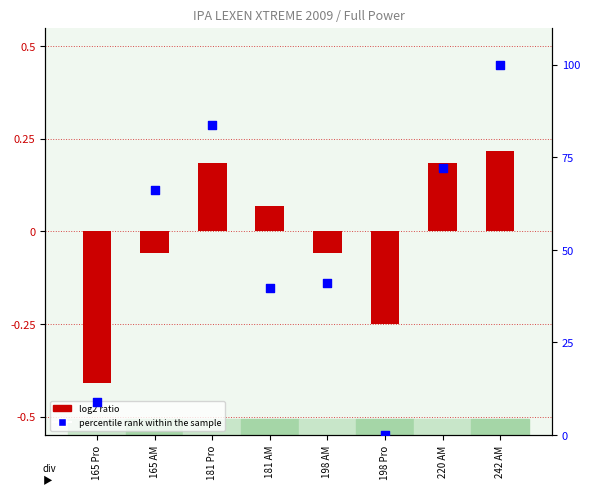

Is the value of percentile rank within the sample at 220 AM greater than the value of log2 ratio at 165 Pro?

Yes